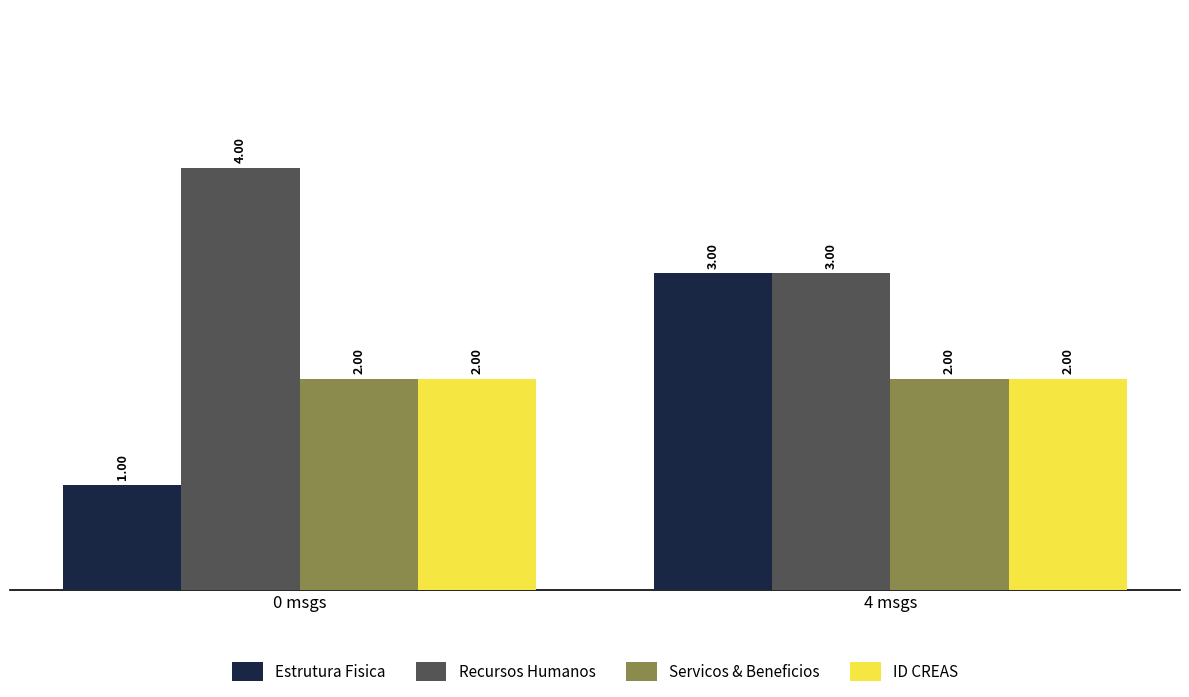

Reading left to right, transcribe all the data shown in this chart.

Estrutura Fisica: 1	3
Recursos Humanos: 4	3
Servicos & Beneficios: 2	2
ID CREAS: 2	2